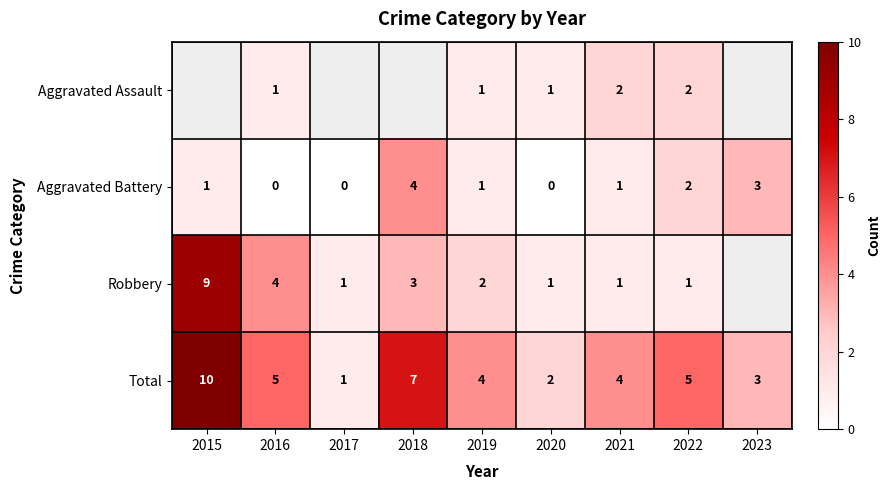

How many Total values are between 3 and 5?

5